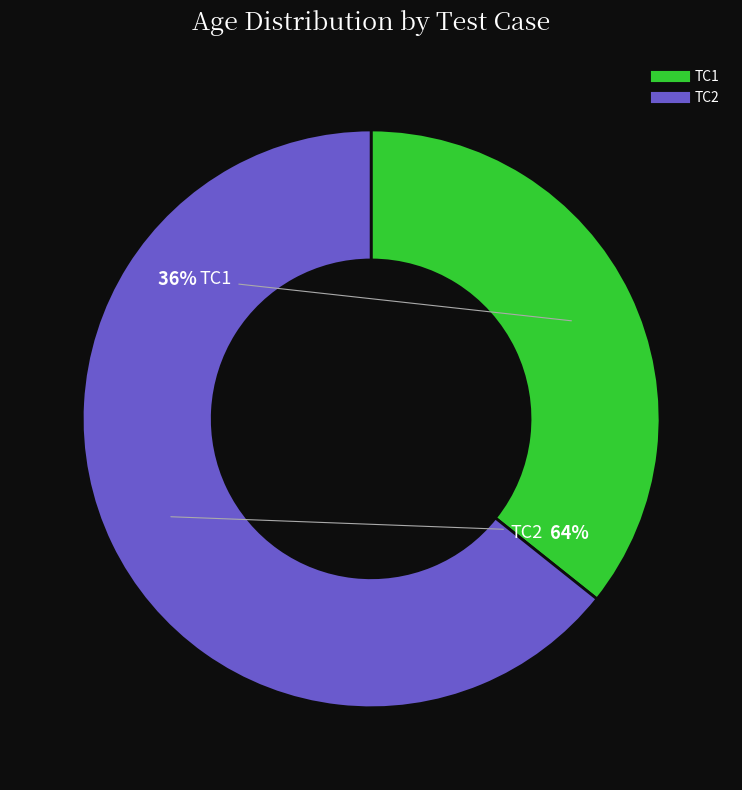

The TC2 slice represents 69% of the pie. True or false?

False